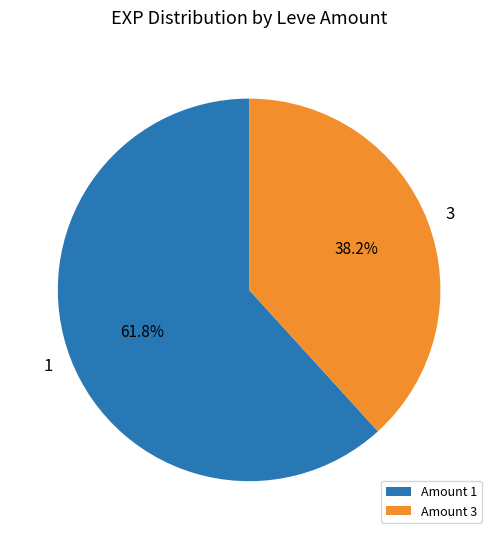

Is there any slice that represents more than half of the pie?

Yes